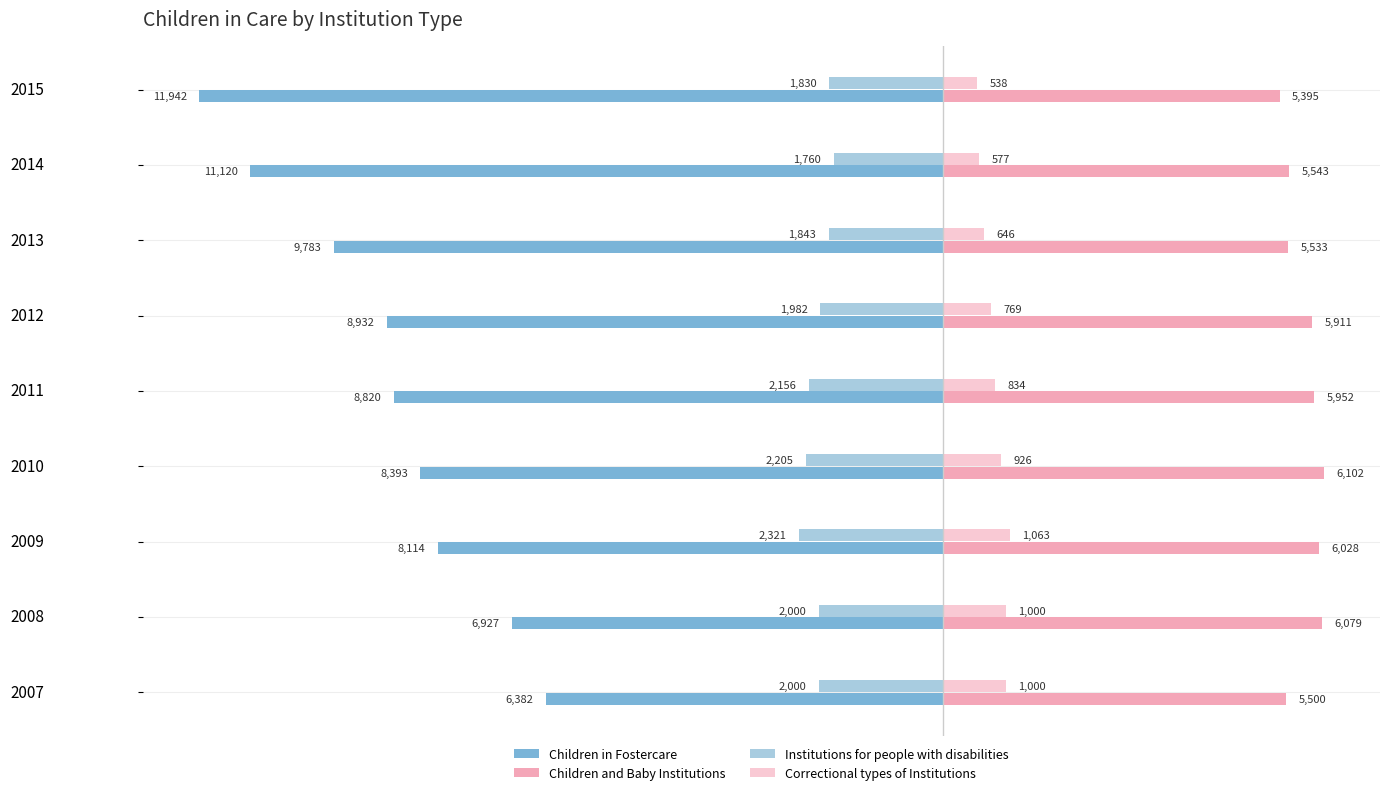

List the series in order of their peak value, lowest first.

Children in Fostercare, Institutions for people with disabilities, Correctional types of Institutions, Children and Baby Institutions